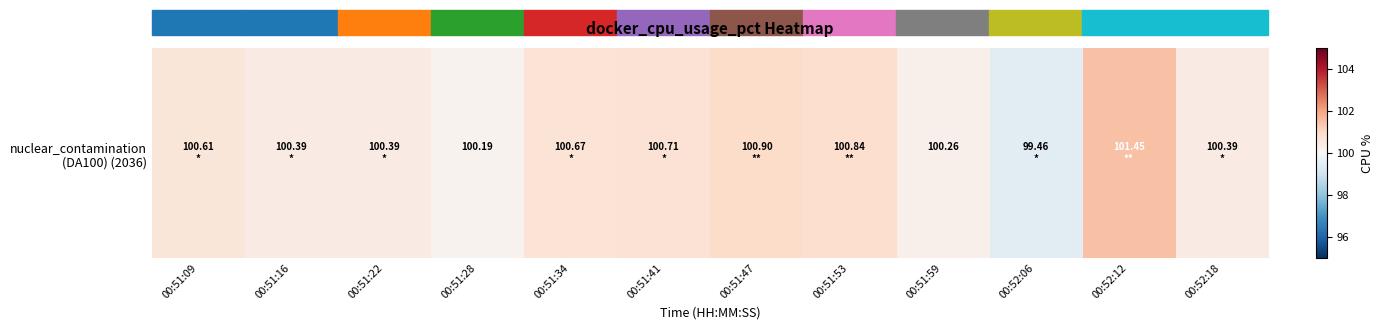

Reading right to left, extract all data points from this chart.

100.4	101.5	99.5	100.3	100.8	100.9	100.7	100.7	100.2	100.4	100.4	100.6